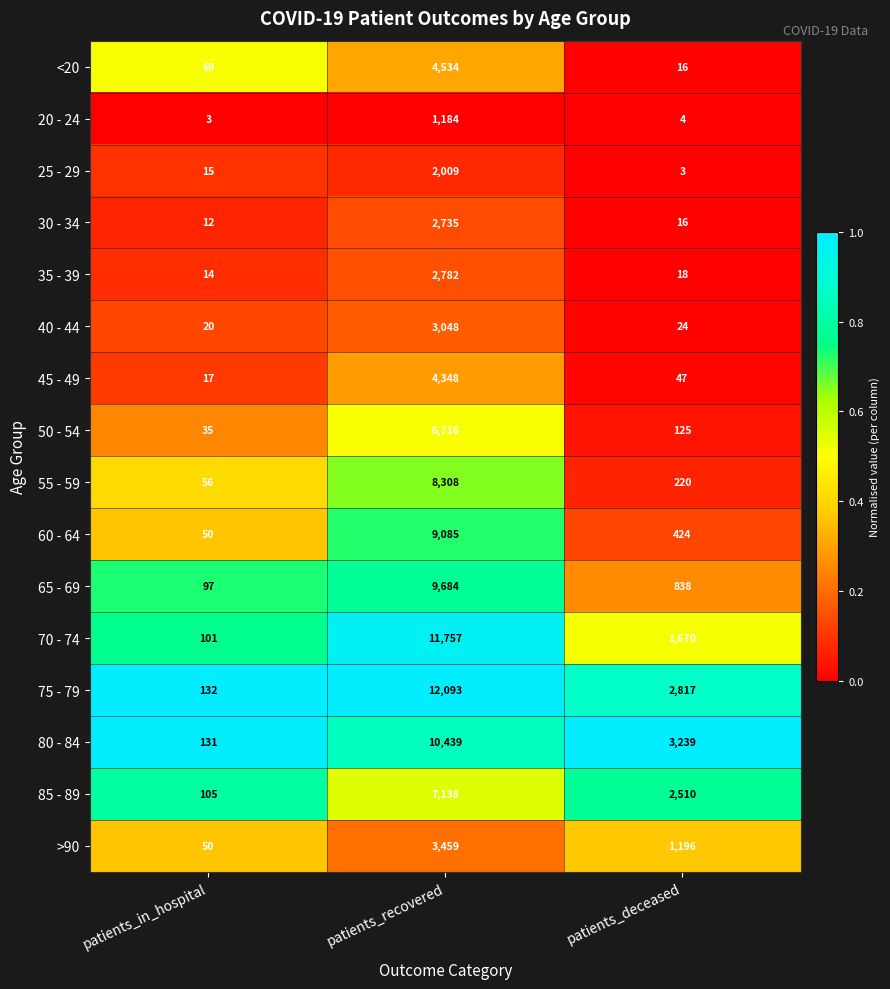

List the series in order of their peak value, lowest first.

20 - 24, 25 - 29, 30 - 34, 35 - 39, 40 - 44, >90, 45 - 49, <20, 50 - 54, 85 - 89, 55 - 59, 60 - 64, 65 - 69, 80 - 84, 70 - 74, 75 - 79